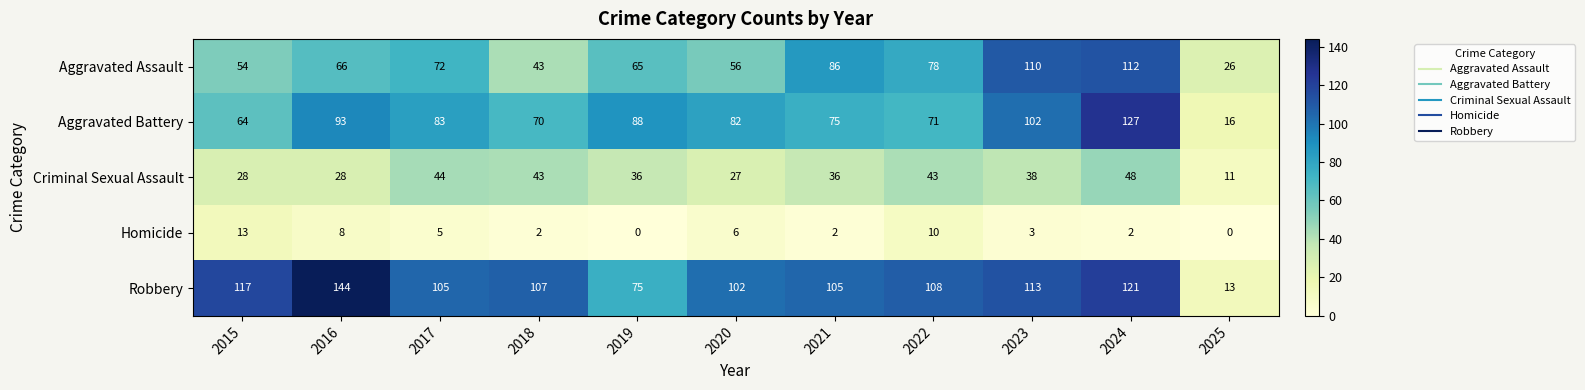

Rank the series by their maximum value, from lowest to highest.

Homicide, Criminal Sexual Assault, Aggravated Assault, Aggravated Battery, Robbery